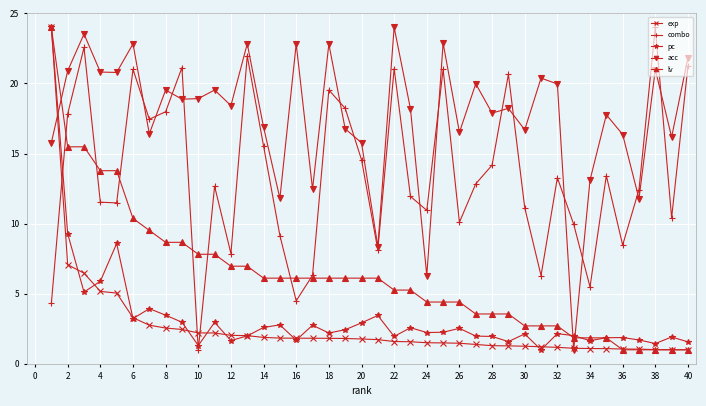

What is the minimum value for combo?

1.0